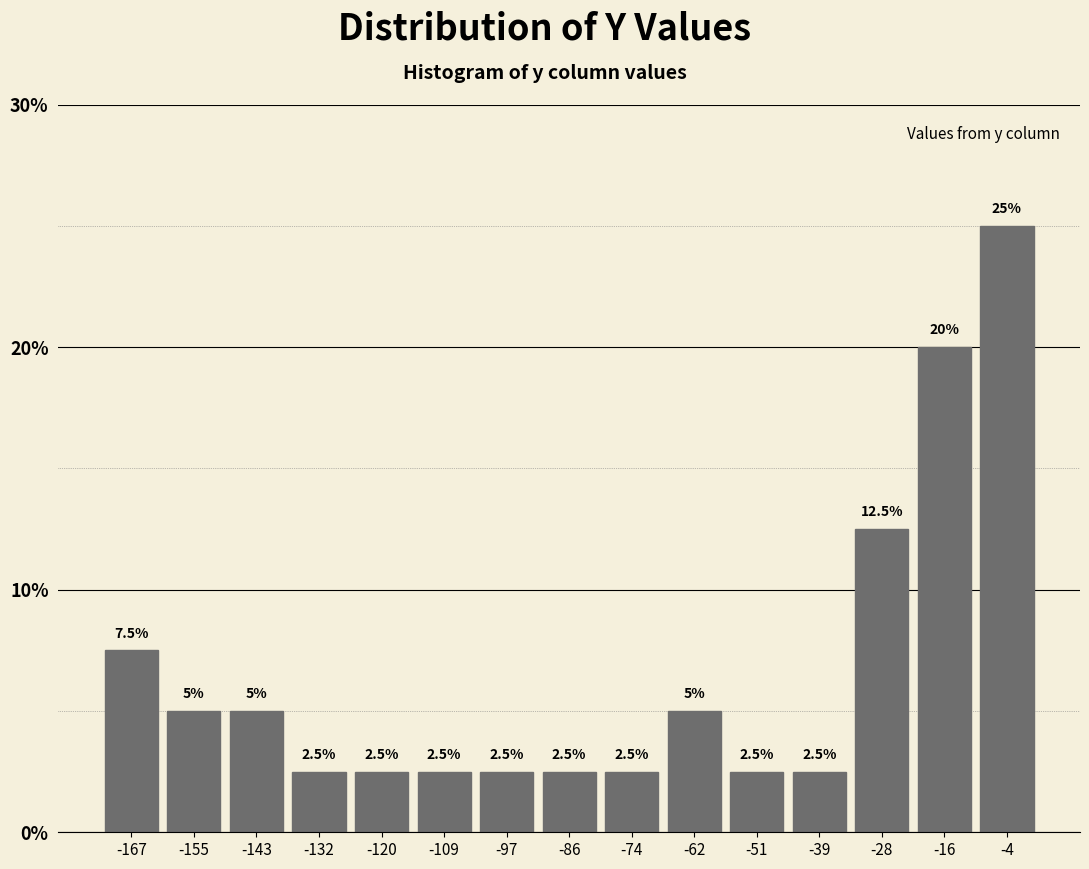

How tall is the bar that spans -22 to -10 on the x-axis? The bar edges are not printed on the chart, so give them approximately, as read against the axis.

20.0